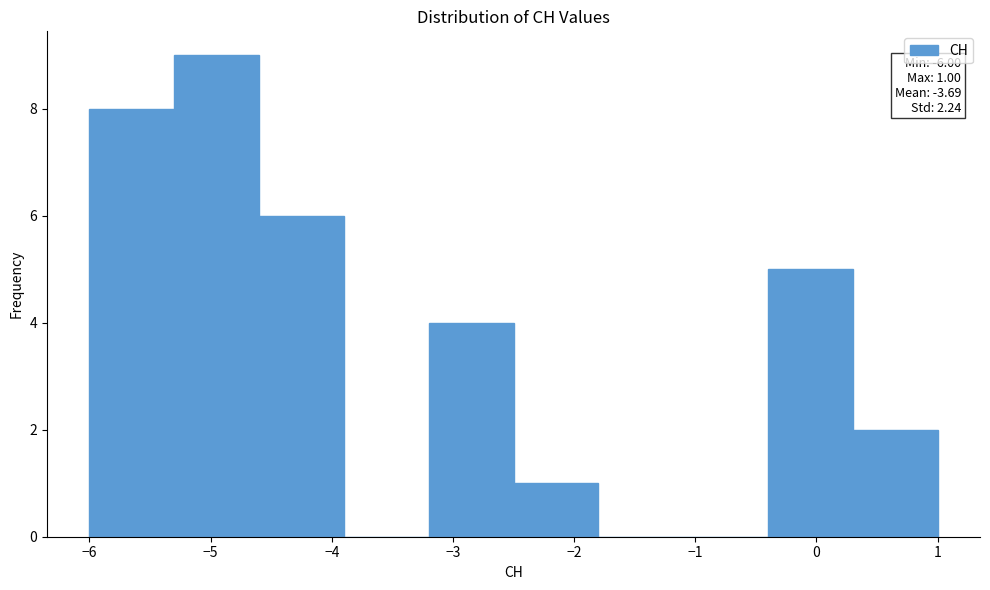

Over which range of the x-axis is the bar tallest?

-5.3 to -4.6